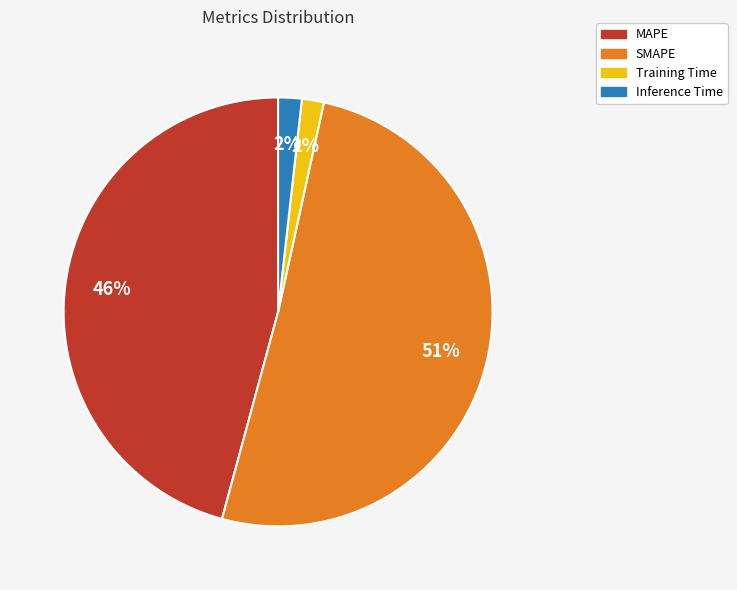

What is the largest slice in the pie chart?

SMAPE